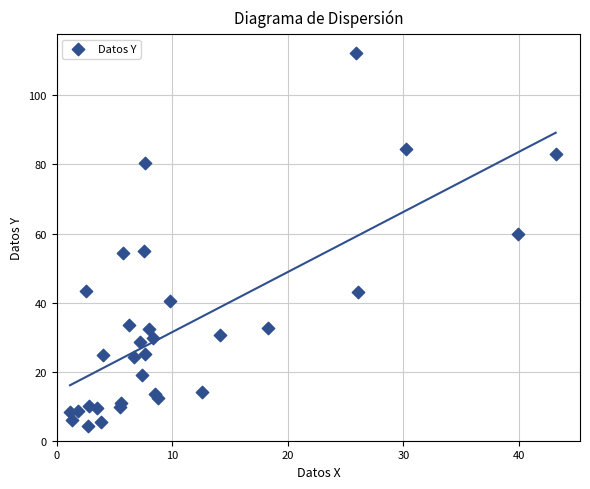

What Y value in the scatter plot is closest to 58?

59.8